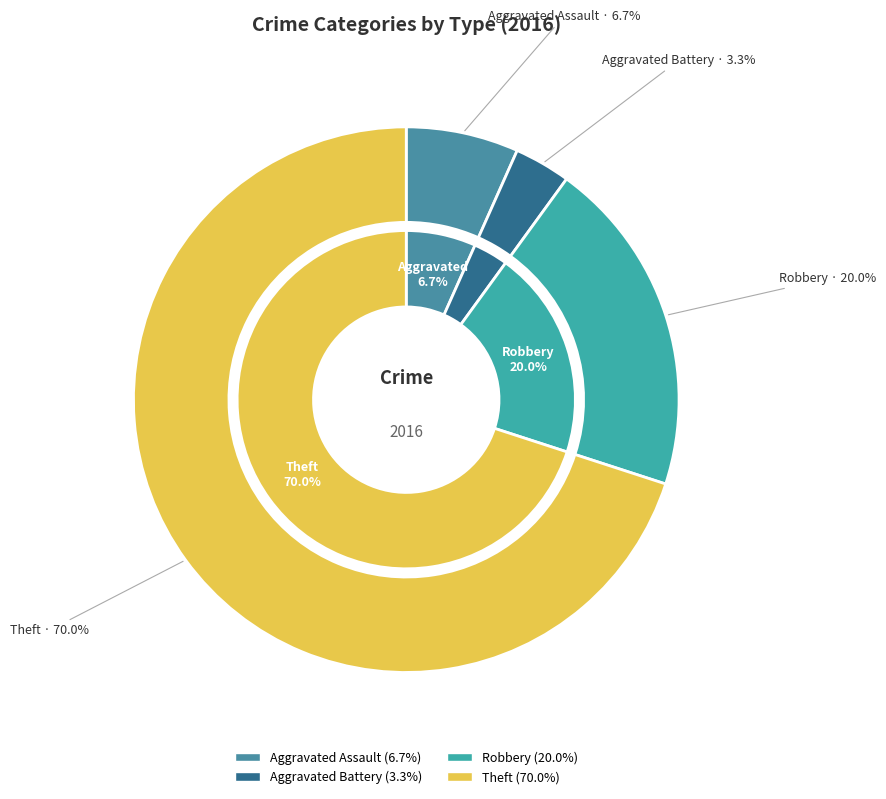

What percentage is the Theft slice, to the nearest percent?

70%